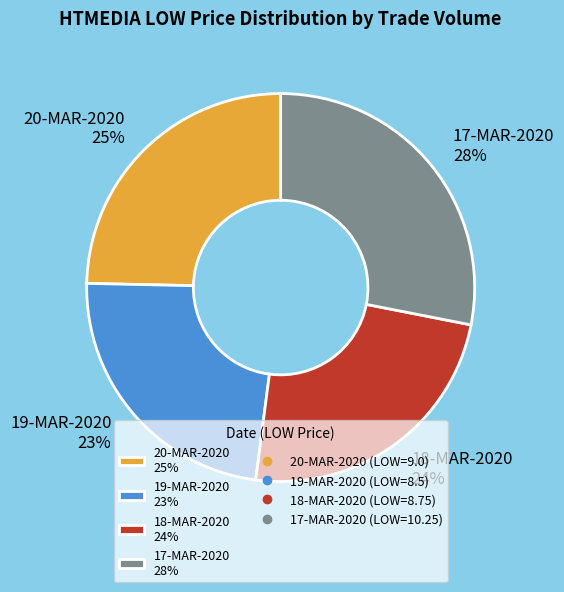

Do 18-MAR-2020 24% and 20-MAR-2020 25% together represent more than half of the pie?

No